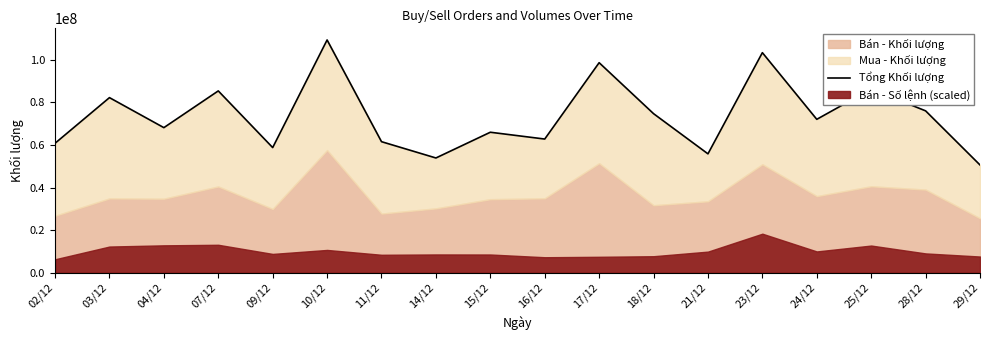

Reading left to right, list all the values displayed in this chart.

60792900	82236690	68135270	85394450	58769250	109327910	61541030	53882640	65975560	62777260	98651970	74705400	55827970	103363540	72043920	86276280	76024260	50601670